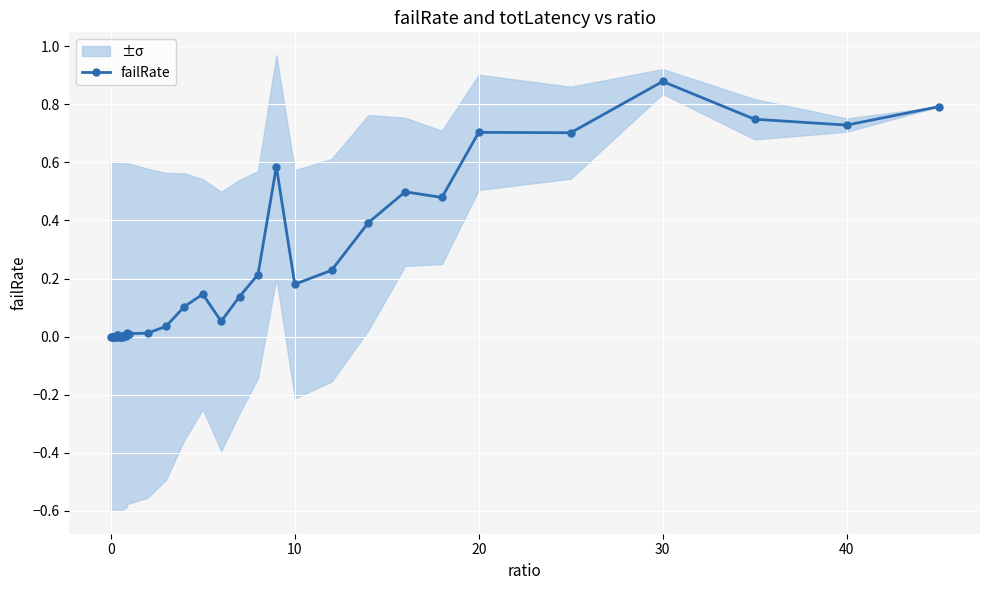

Is it true that failRate equals 0.1 at 10?

False